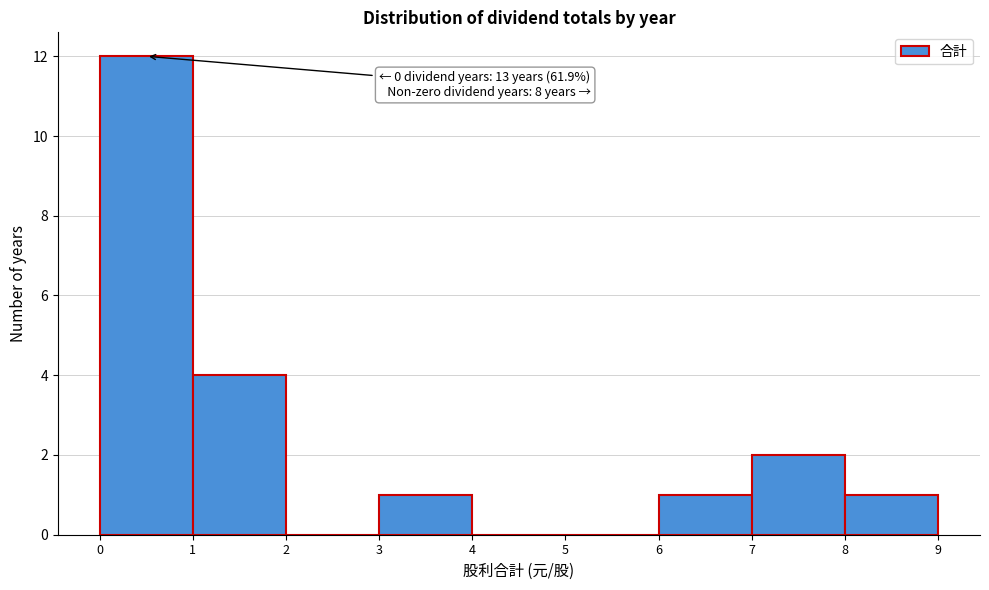

Which range on the x-axis has the tallest bar?

0 to 1